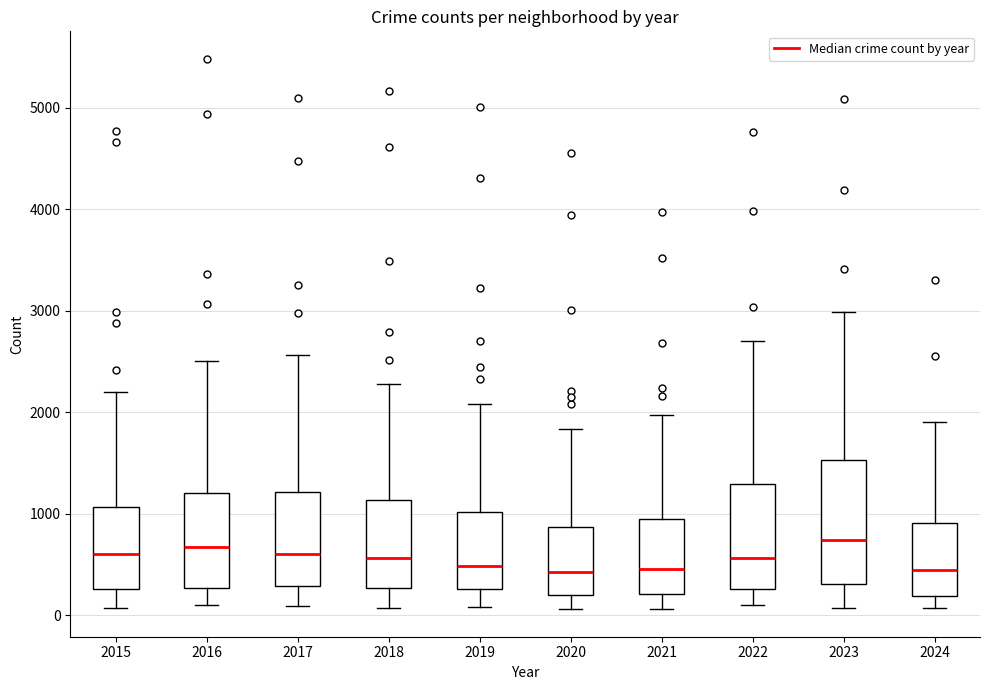

Where does the upper whisker of the box at x = 2016 end on the y-axis? The values are not printed on the chart, so give them approximately, as read against the axis.

2500